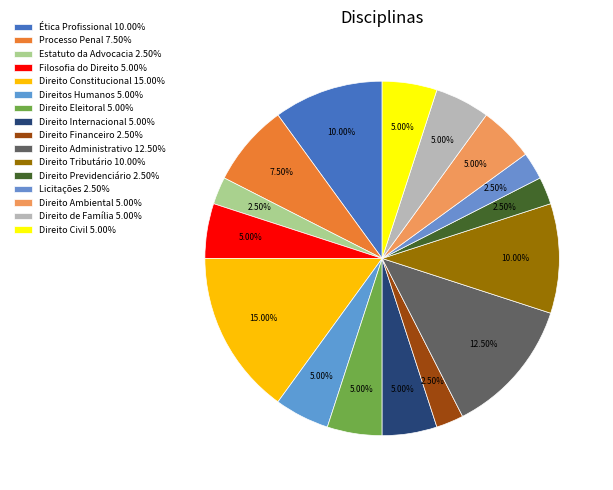

Between Direito Civil and Processo Penal, which is larger?

Processo Penal